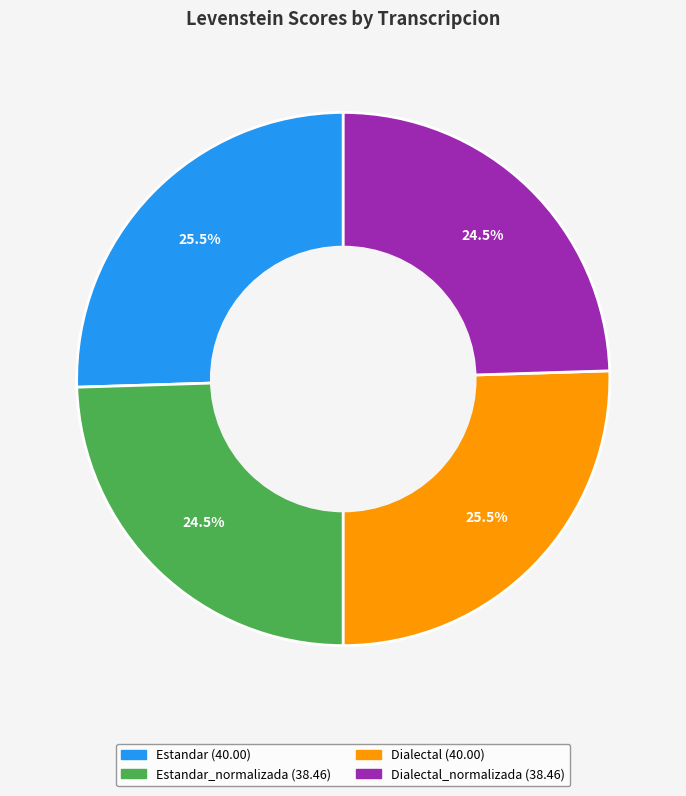

Does any single category account for the majority?

No